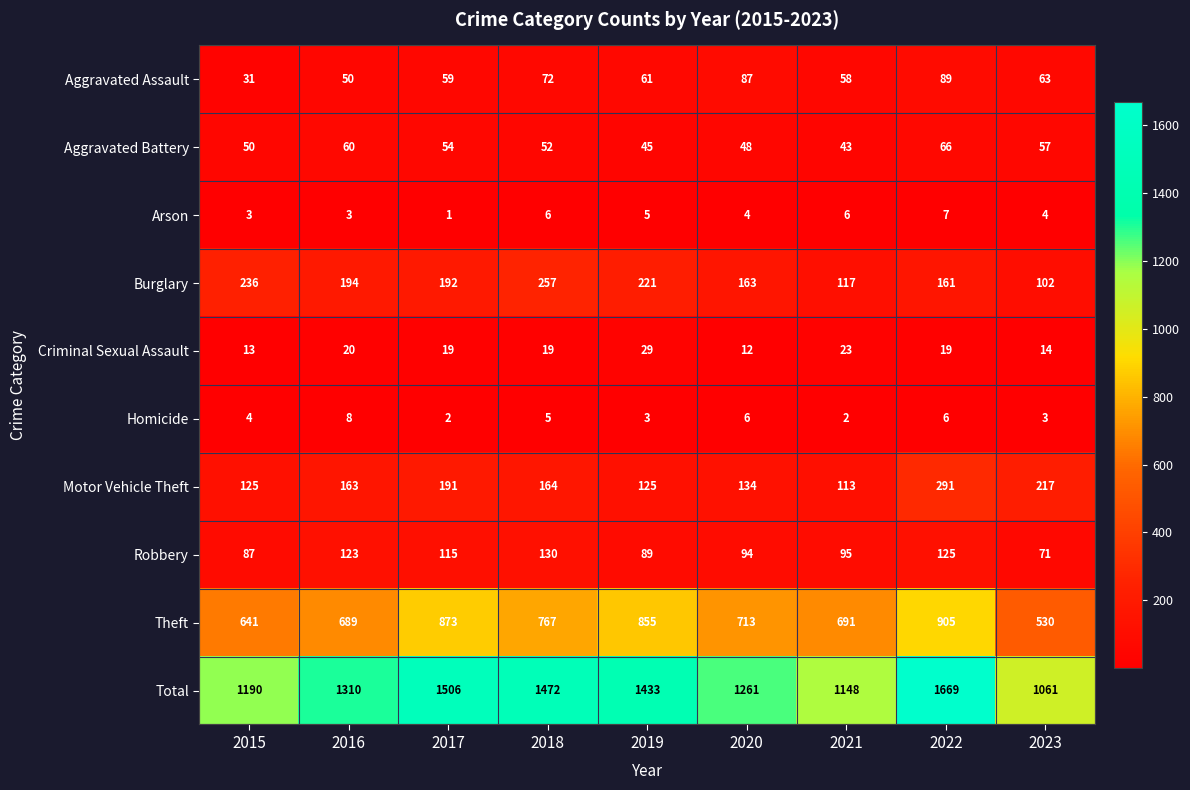

What is the difference between the maximum and minimum values in the Robbery series?

59